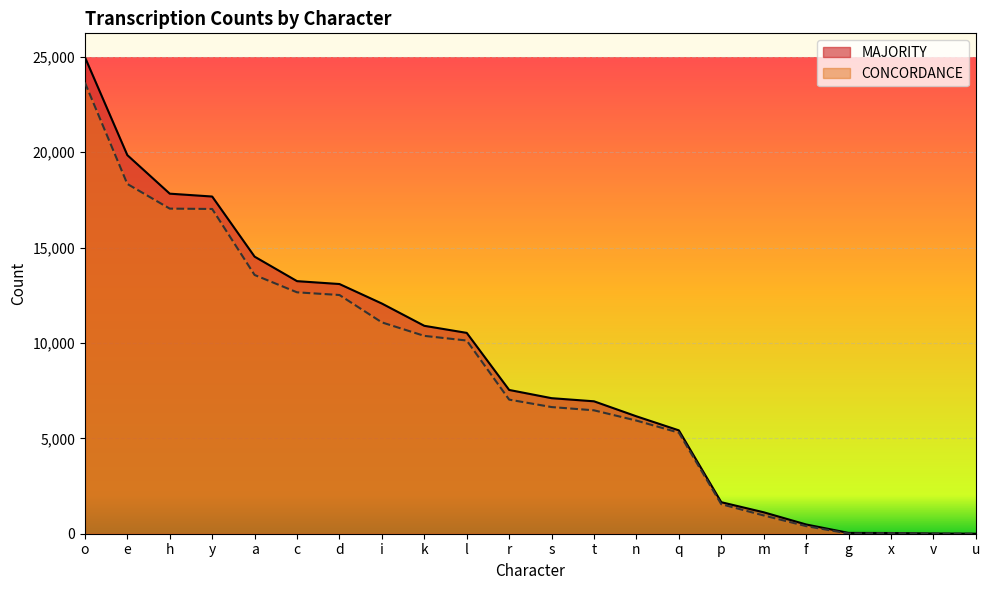

What is the value of the CONCORDANCE point at the 20th from the left?

30